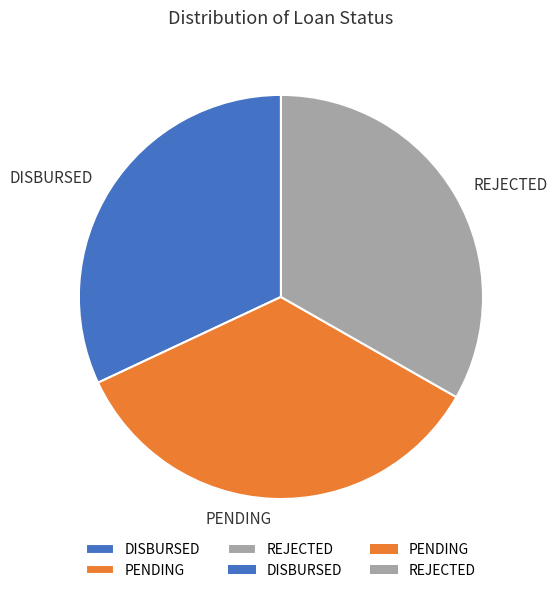

Between DISBURSED and REJECTED, which is larger?

REJECTED